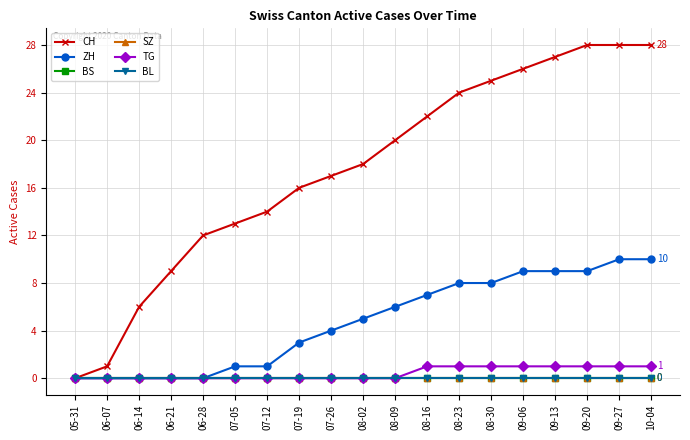

Does the chart have visible grid lines?

Yes